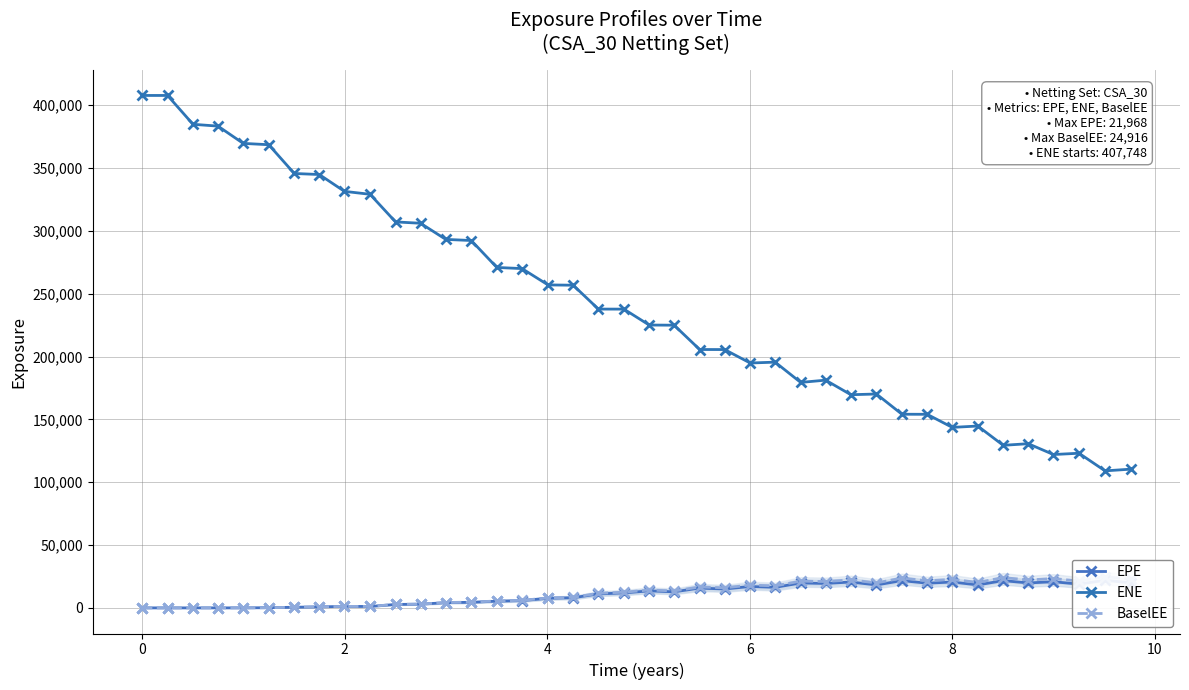

True or false: EPE and ENE intersect in this chart.

False